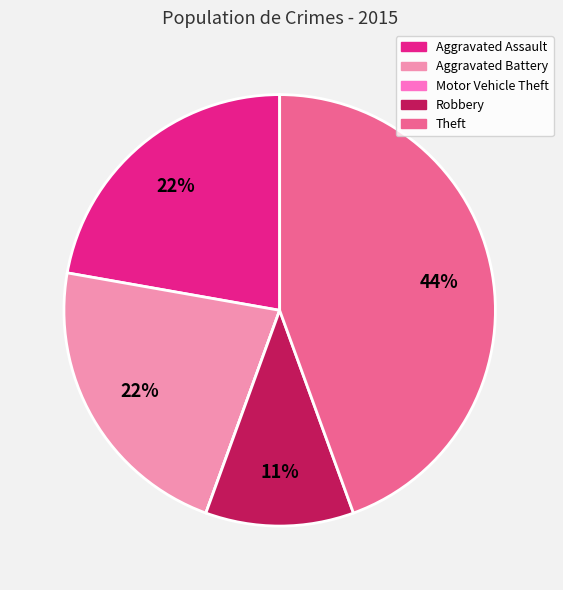

What is the ratio of the value at Aggravated Assault to the value at Aggravated Battery?

1.0